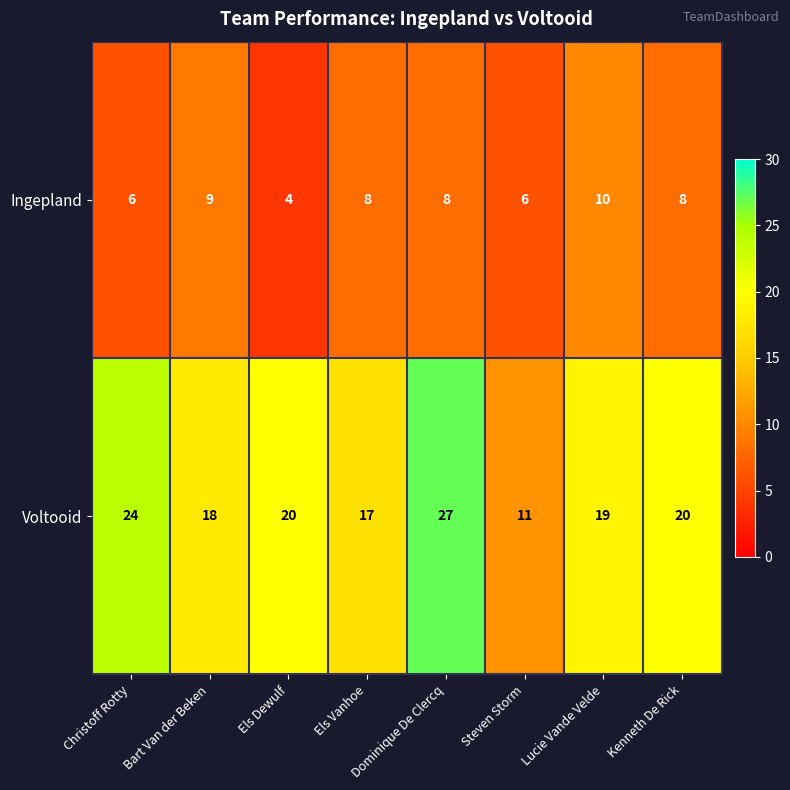

What is the difference between the highest and lowest values at Steven Storm?

5